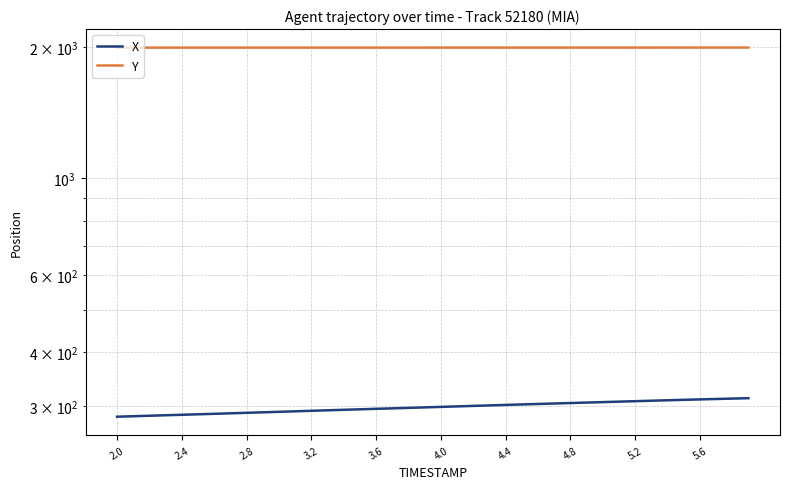

True or false: Y and X intersect in this chart.

False